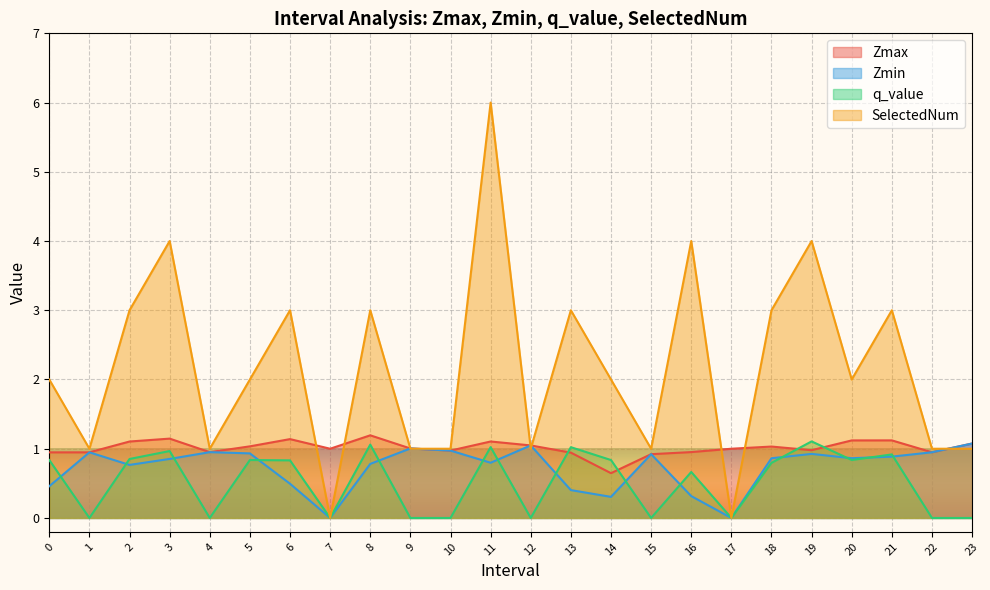

Which label corresponds to the largest value in the chart?

11